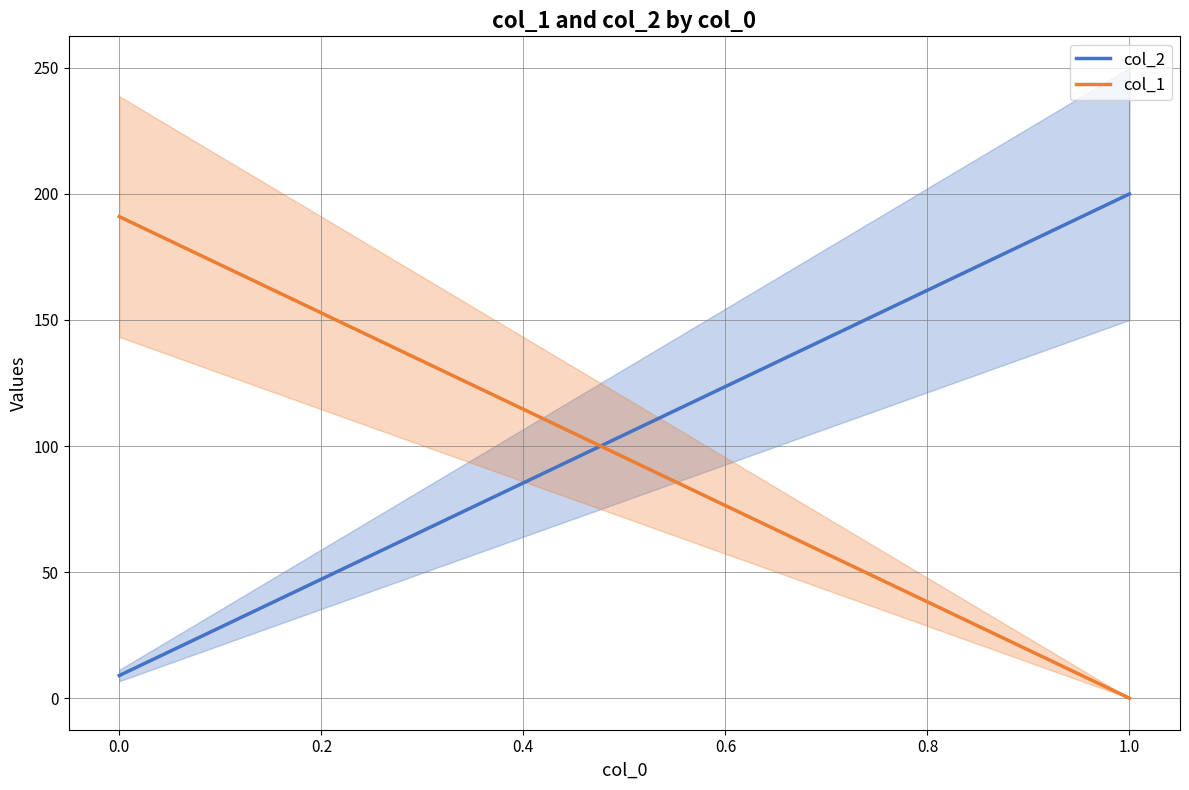

What is the sum of all col_2 values?

209